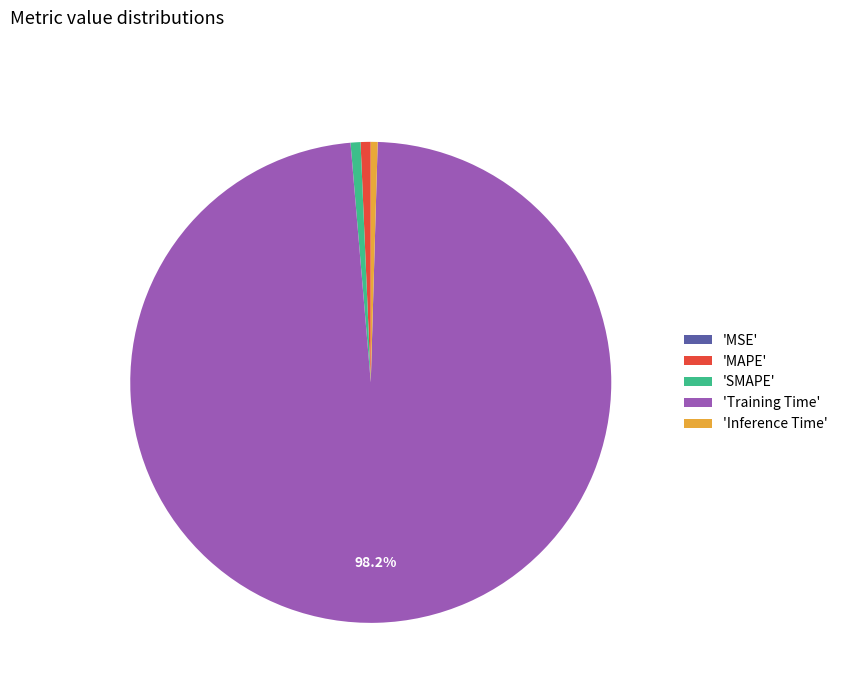

What is the largest slice in the pie chart?

'Training Time'